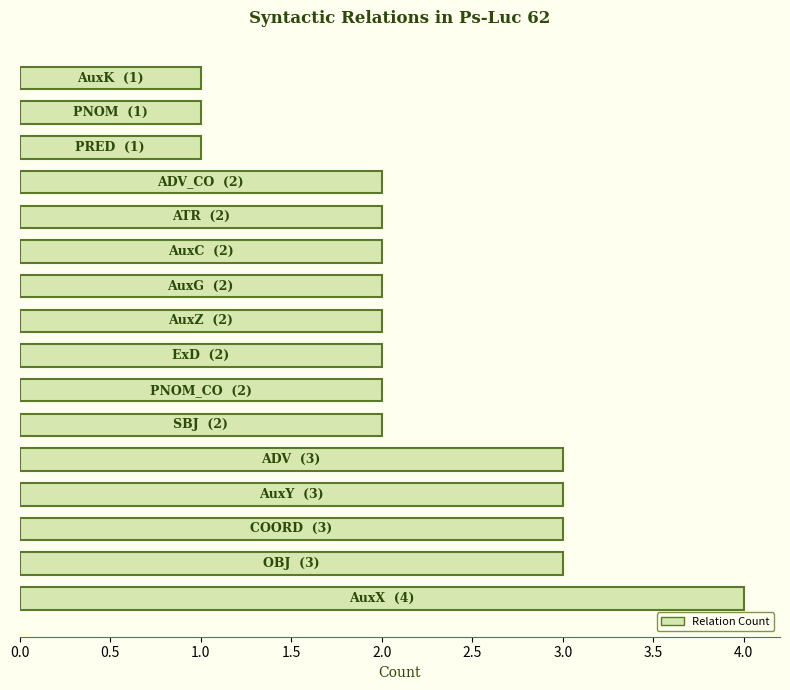

What is the sum of all values?

35